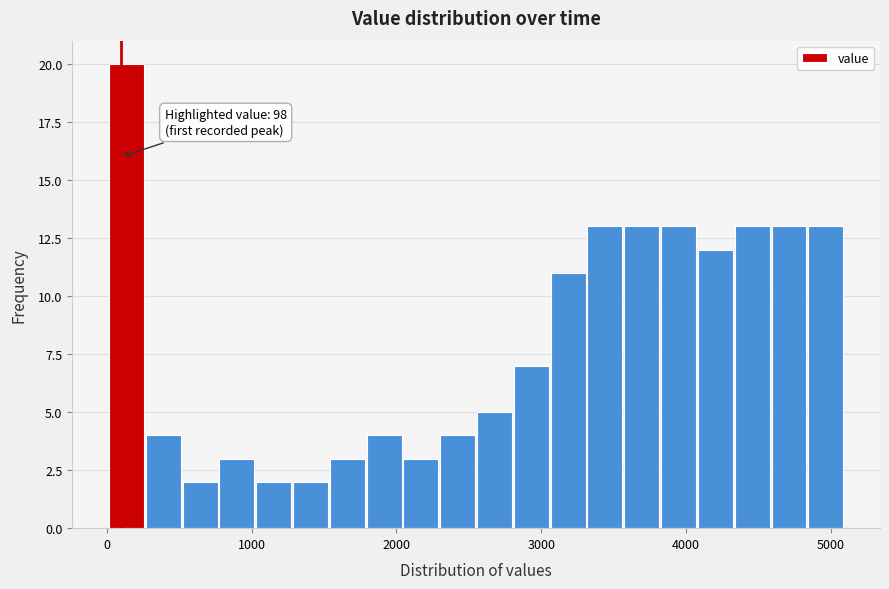

Around what value on the x-axis is the tallest bar? Give the approximate position of its centre, as read against the axis.

100